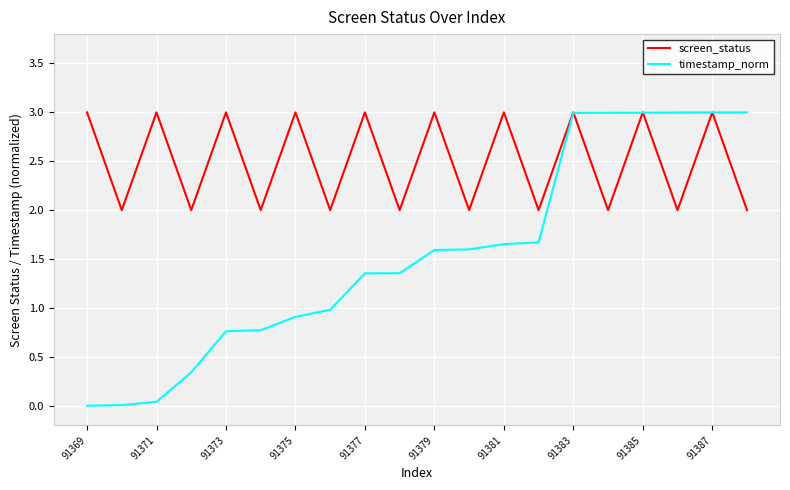

List the series in order of their overall mean, highest first.

screen_status, timestamp_norm